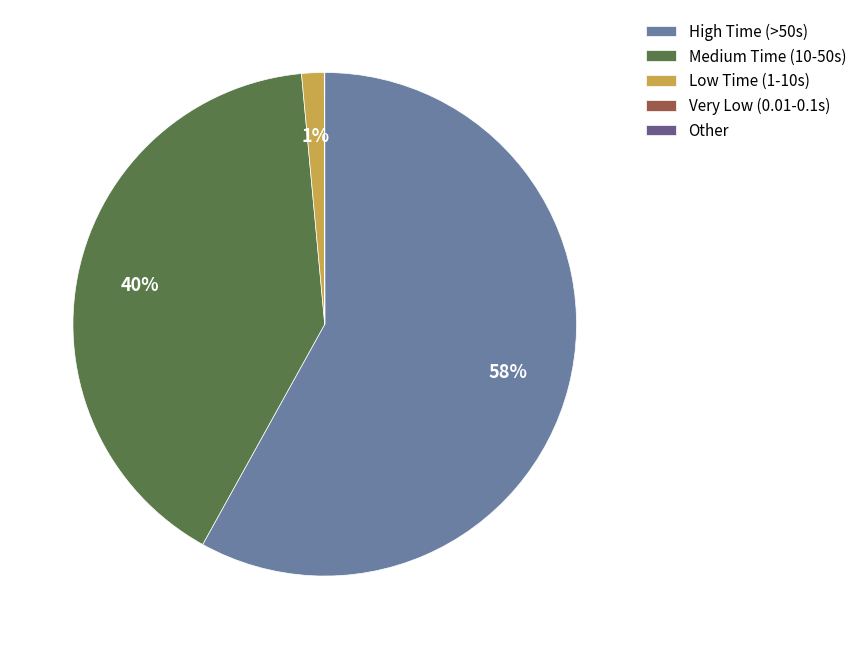

To the nearest percent, what is the average slice percentage?

20%